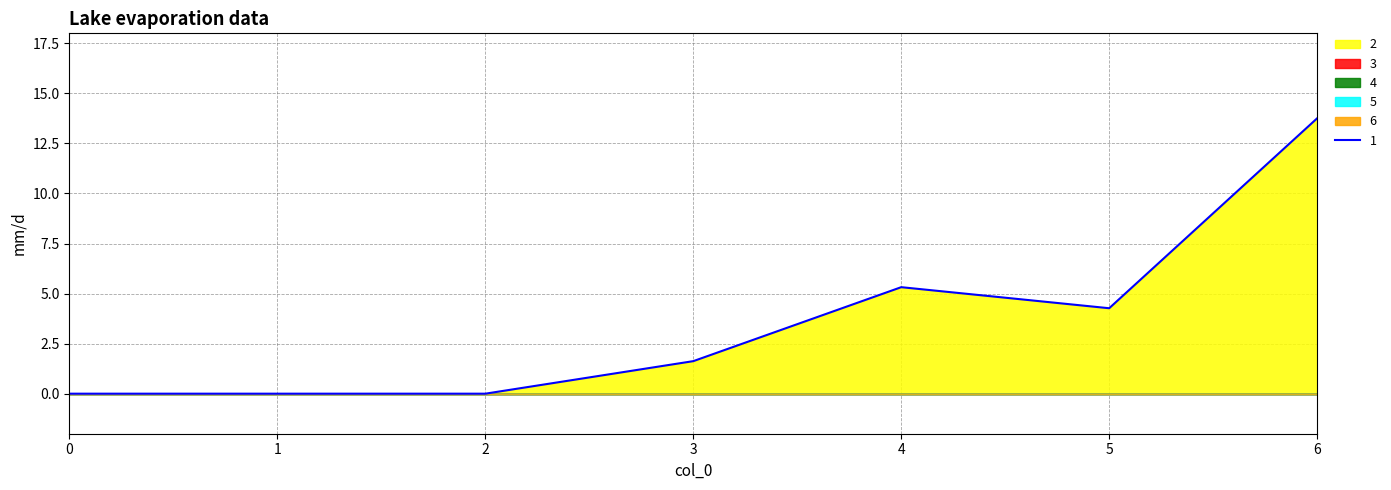

True or false: 2 and 5 intersect in this chart.

False